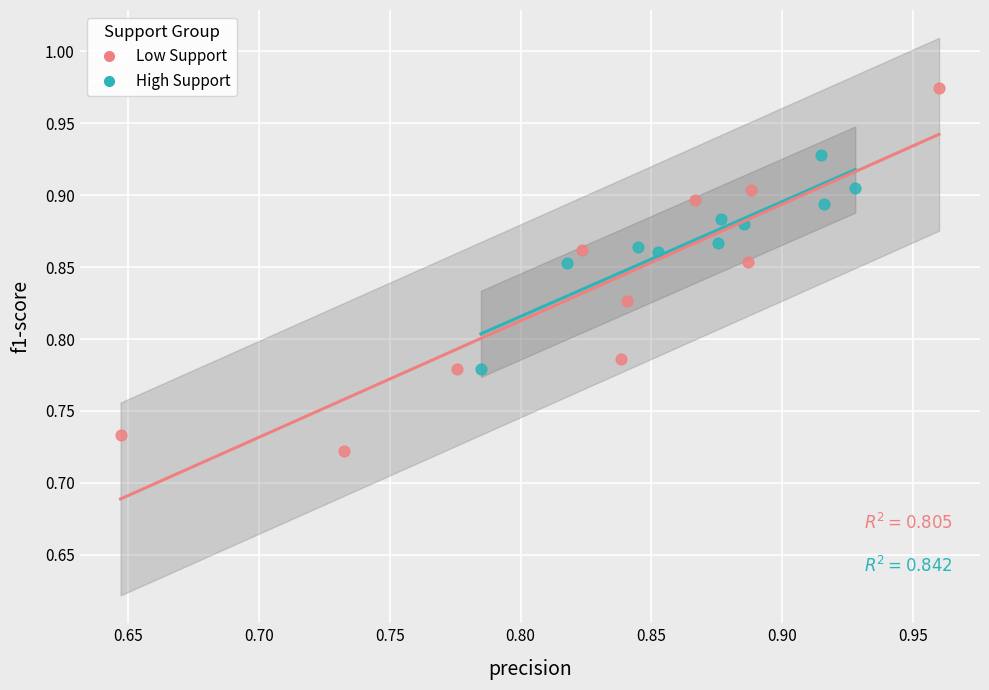

Which series has the largest Y range (max minus min)?

Low Support